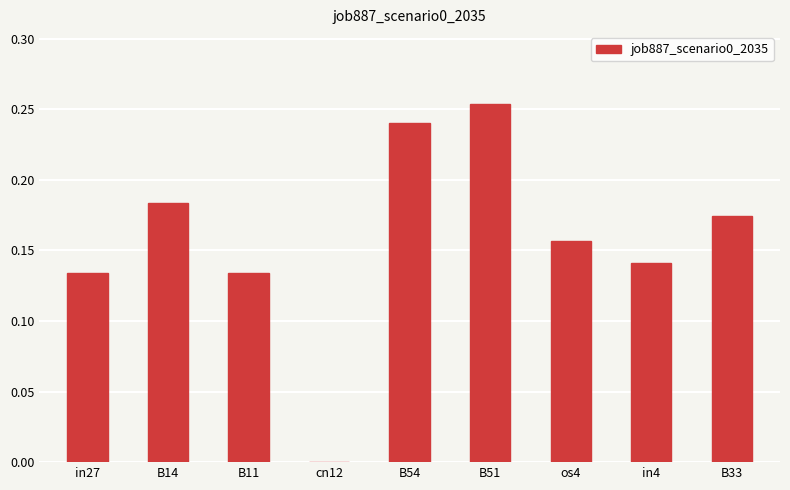

What is the change in value from B51 to B33?

-0.1